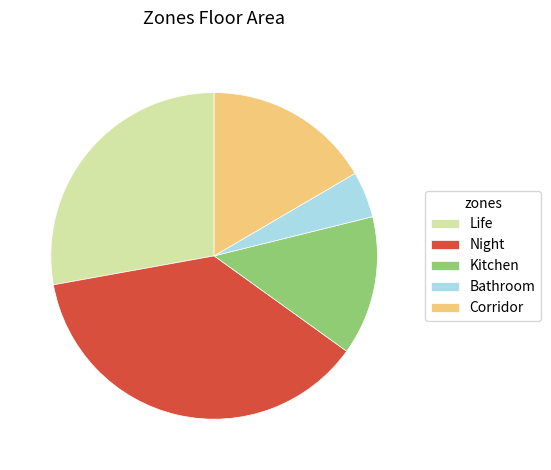

Is there any slice that represents more than half of the pie?

No